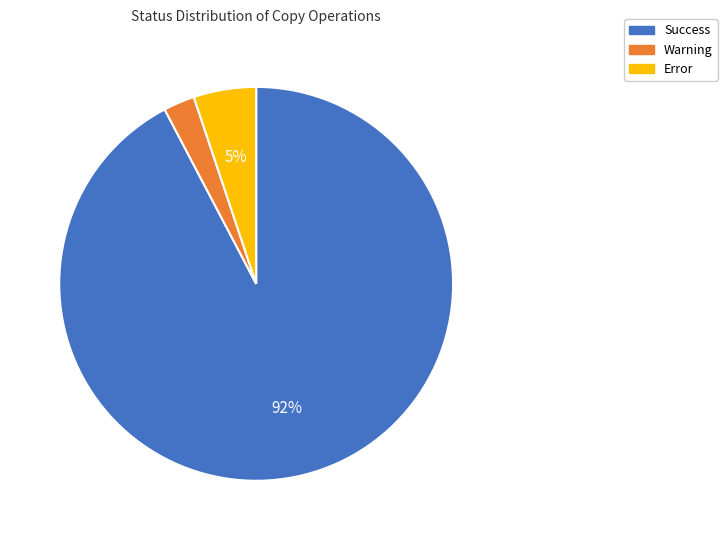

To the nearest percent, what is the combined percentage of Success and Warning?

95%